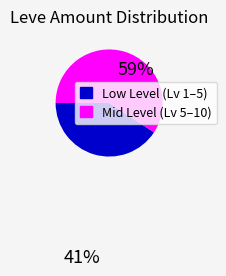

Is there a majority slice in this chart?

Yes